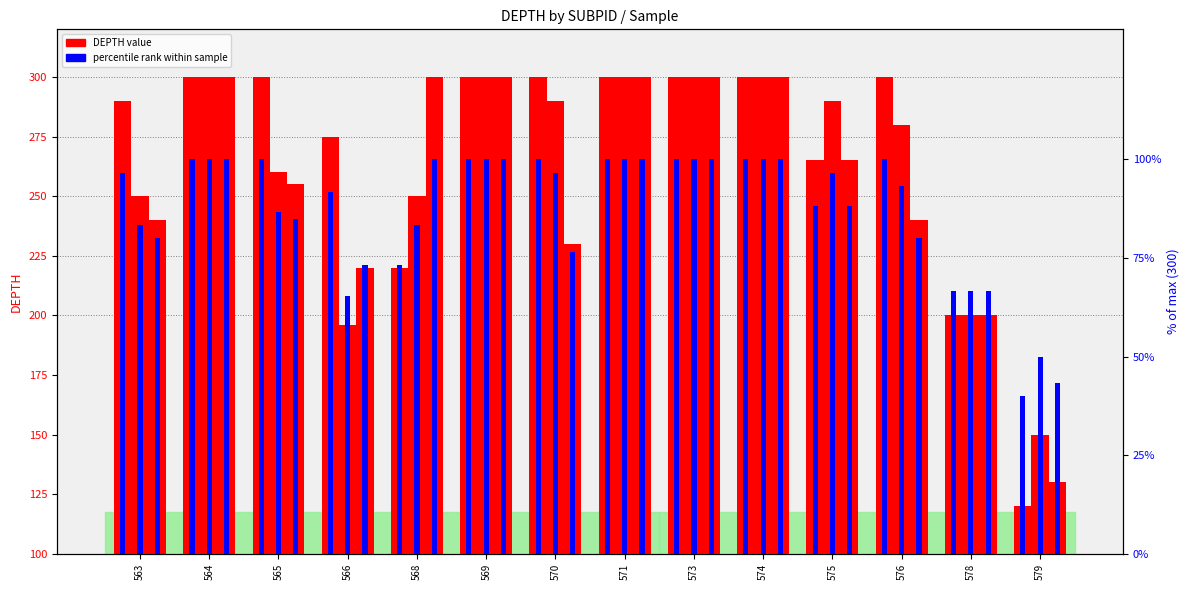

Count the number of categories in the chart.

14